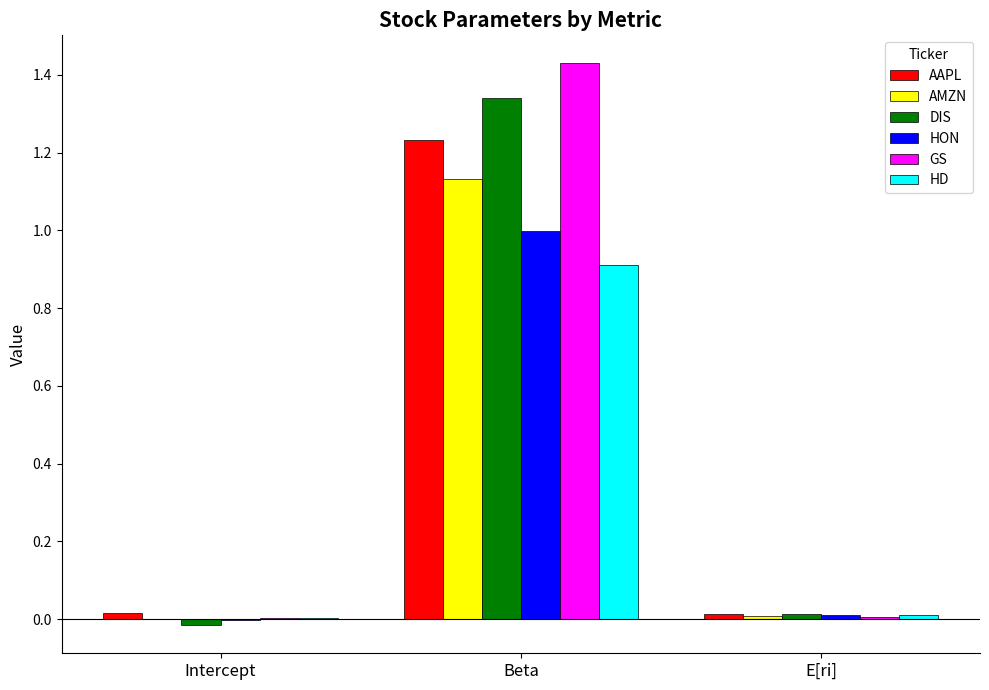

Is it true that HON equals -0.0 at Intercept?

True